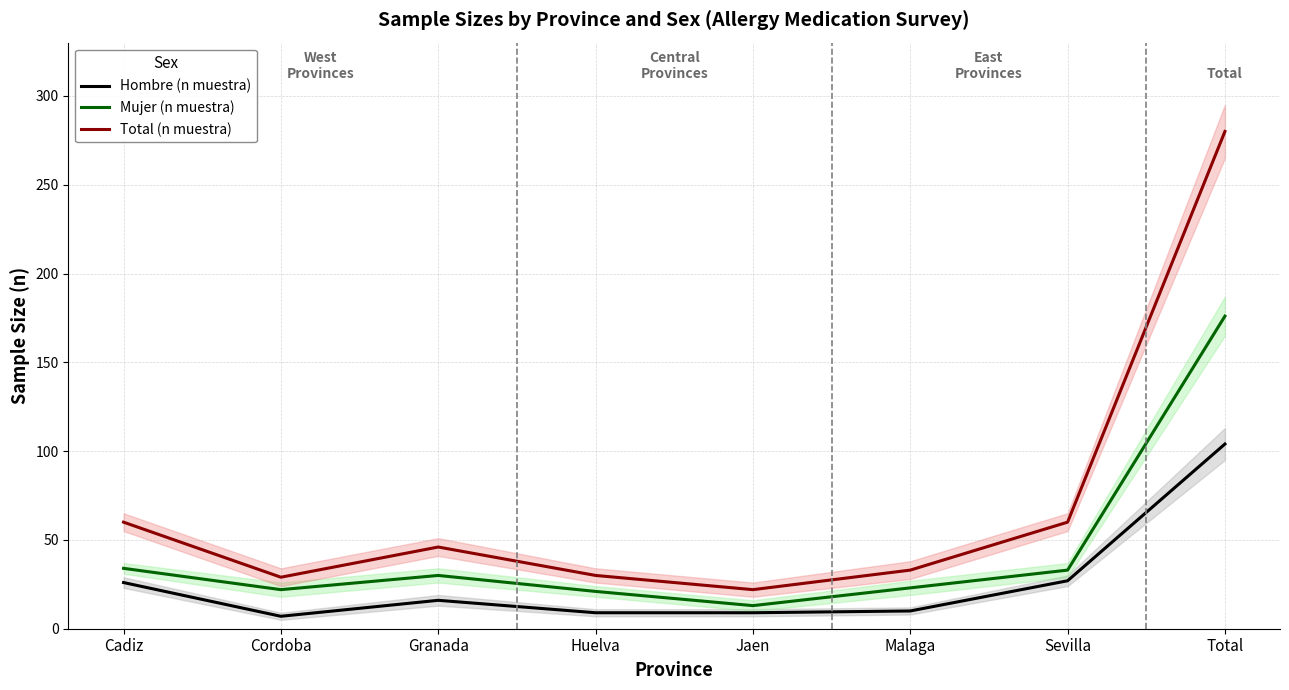

Which series has the largest total across all categories?

Total (n muestra)